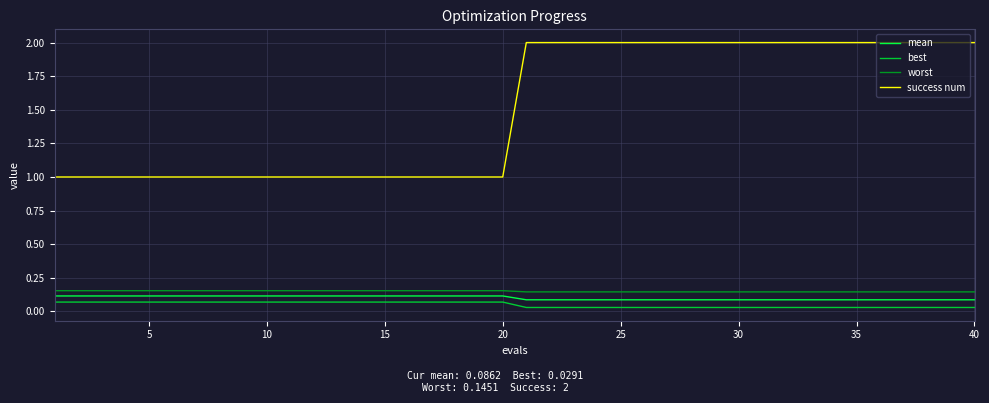

Which series has the largest range (max minus min)?

success num